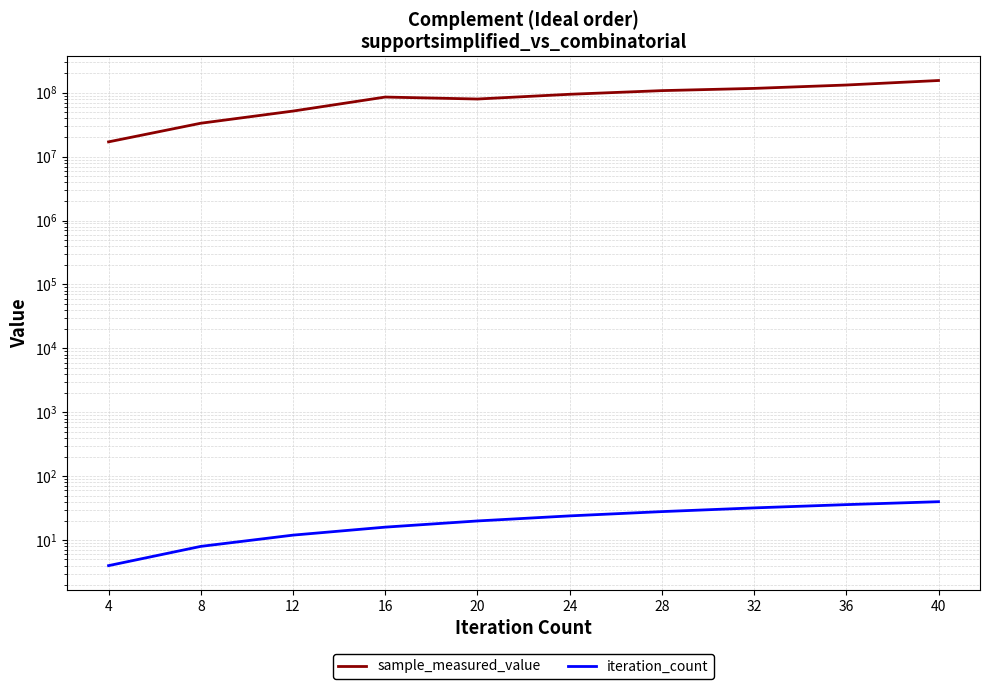

What is the difference between the maximum and second lowest values in the iteration_count series?

32